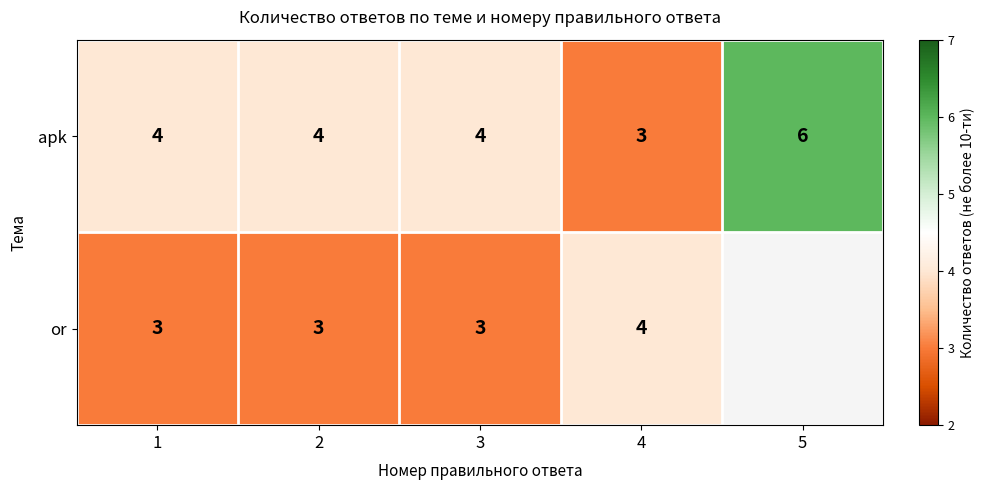

How many distinct data groups are displayed?

2